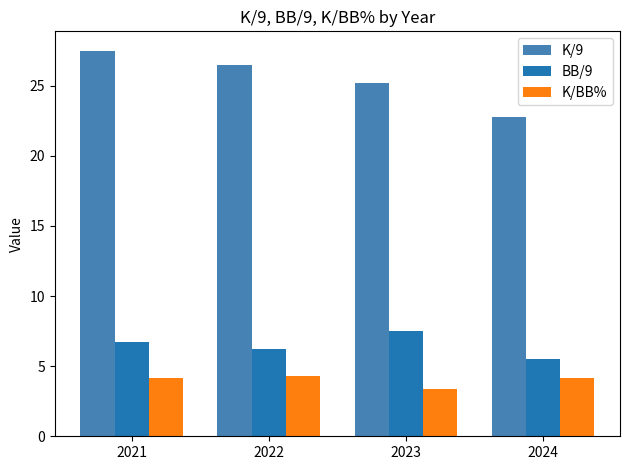

Which series has the widest spread of values?

K/9